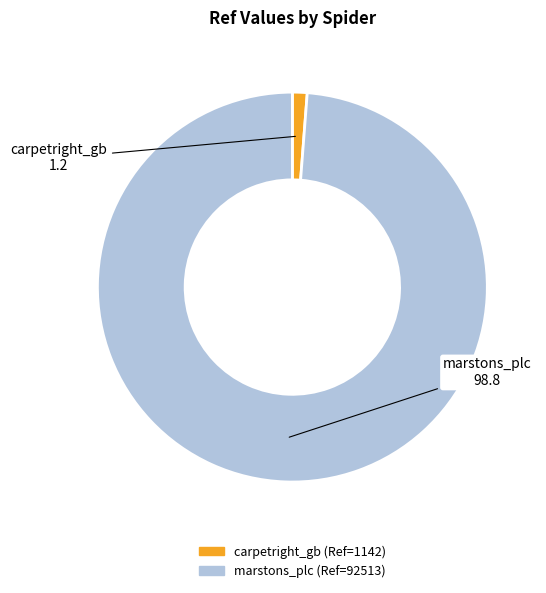

Which category has the smallest portion of the pie?

carpetright_gb